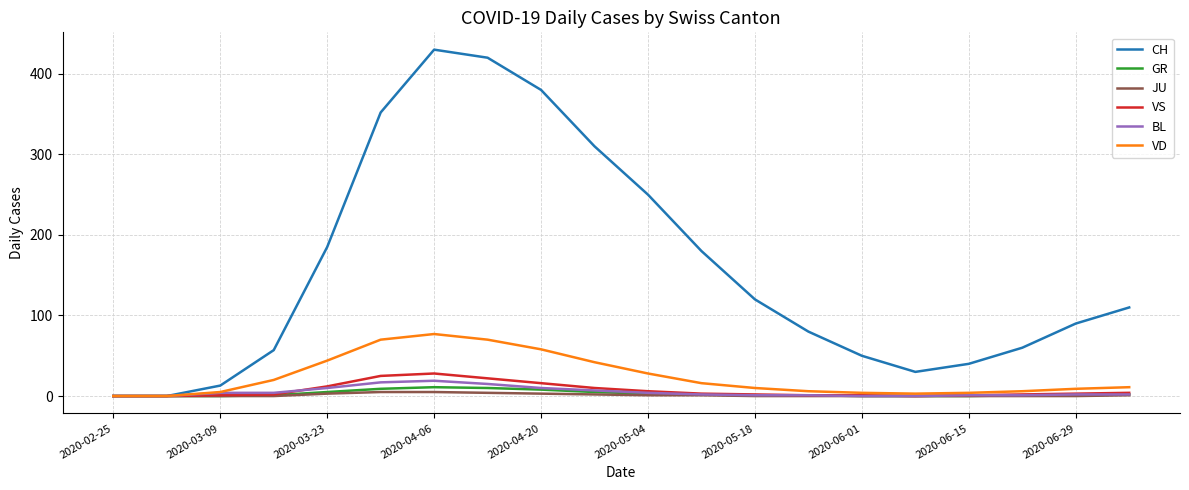

What is the difference between the maximum and minimum values in the VD series?

77